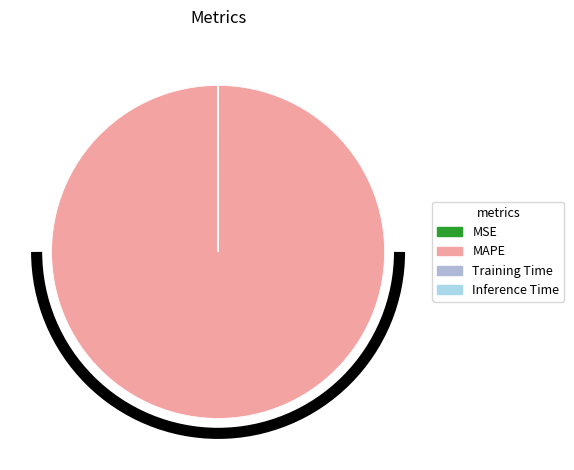

Which category has the smallest portion of the pie?

Inference Time